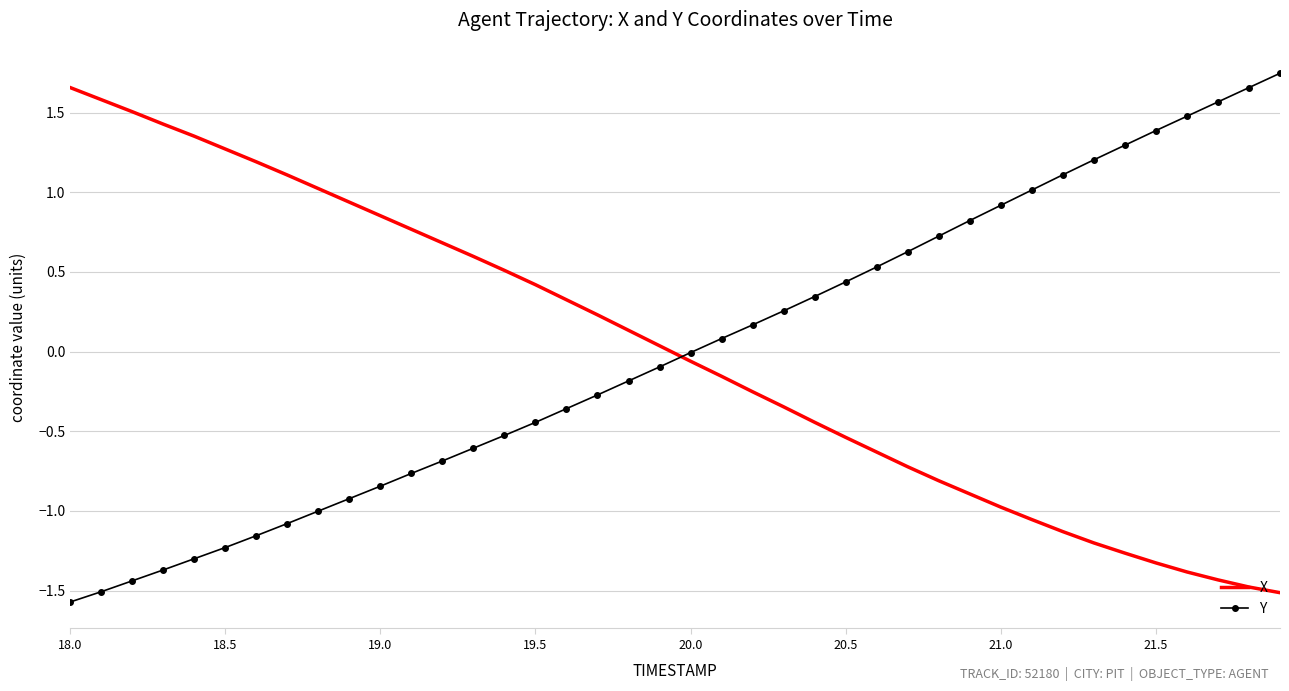

What is the difference between the maximum and minimum values in the Y series?

3.3